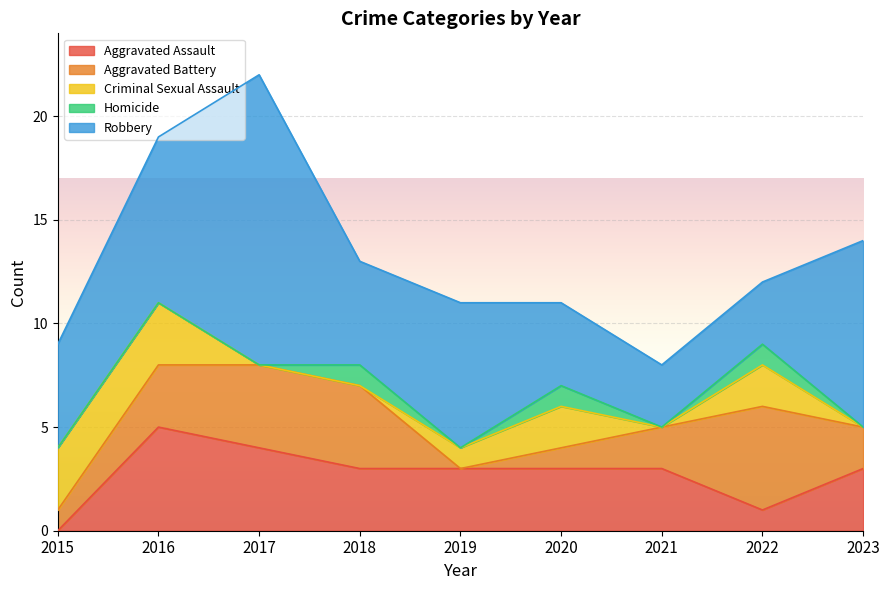

True or false: Criminal Sexual Assault and Homicide intersect in this chart.

True